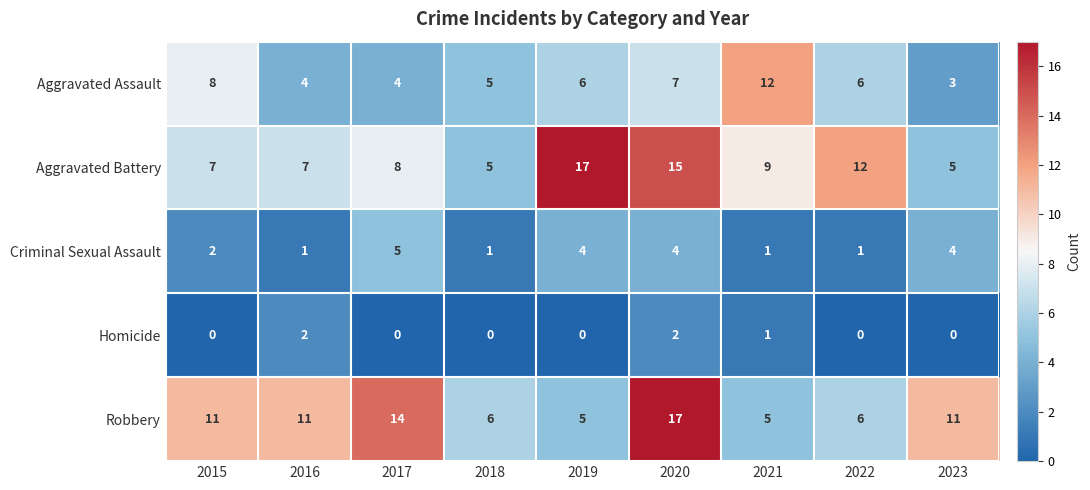

What is the difference between the second highest and second lowest values in the Criminal Sexual Assault series?

3